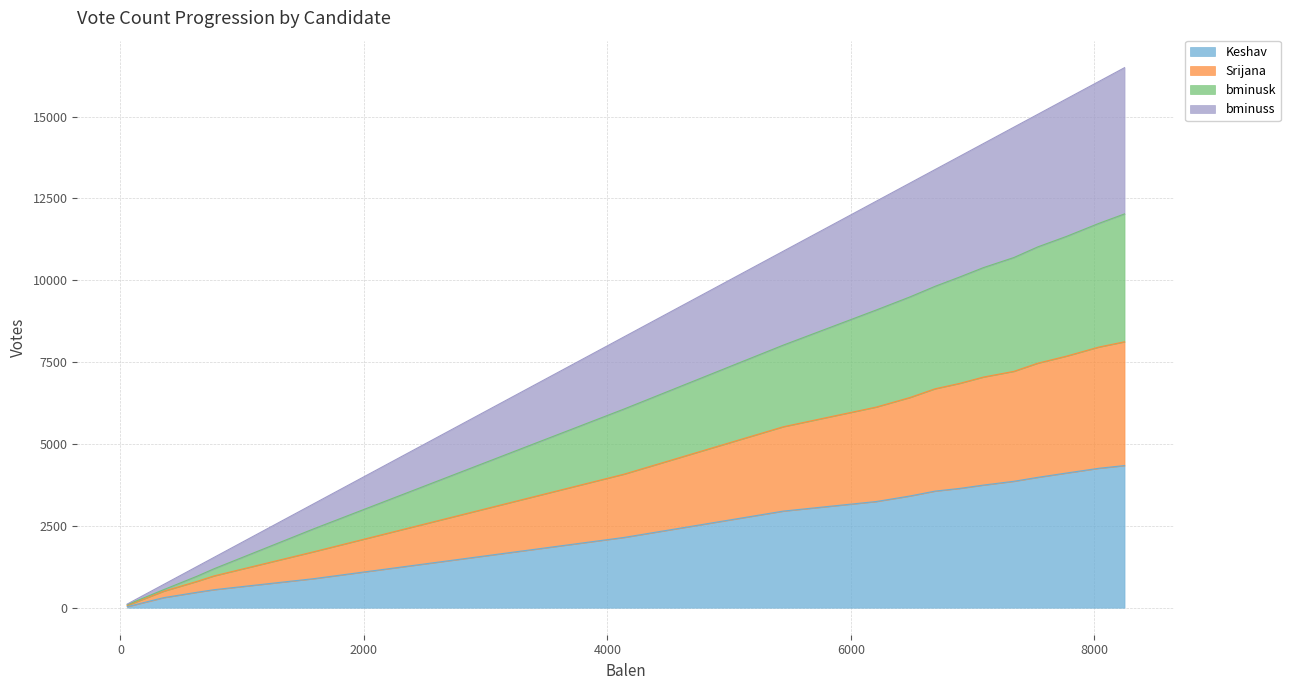

What is the maximum value for Keshav?

4342